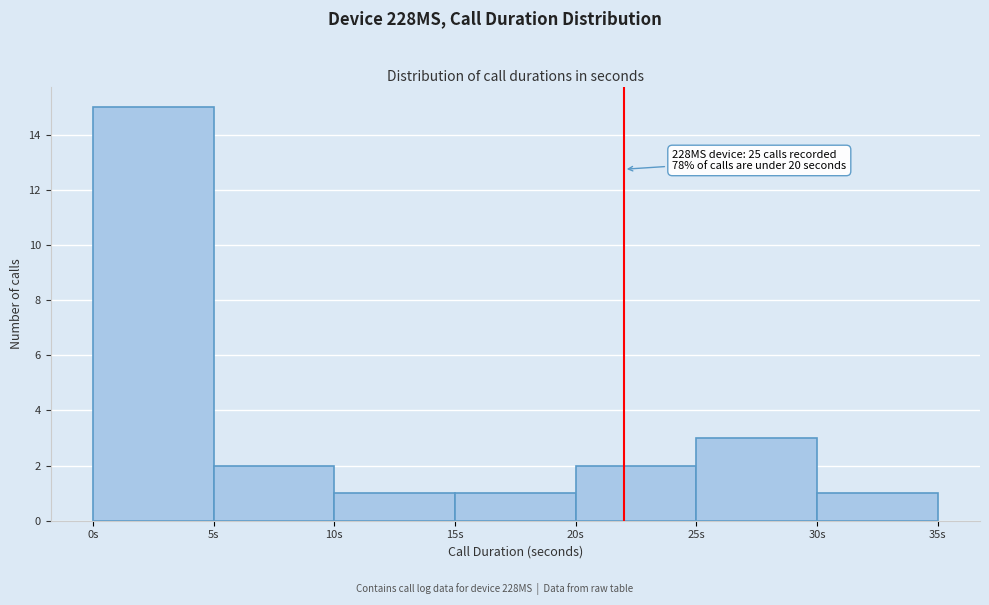

Which range on the x-axis has the tallest bar?

0 to 5